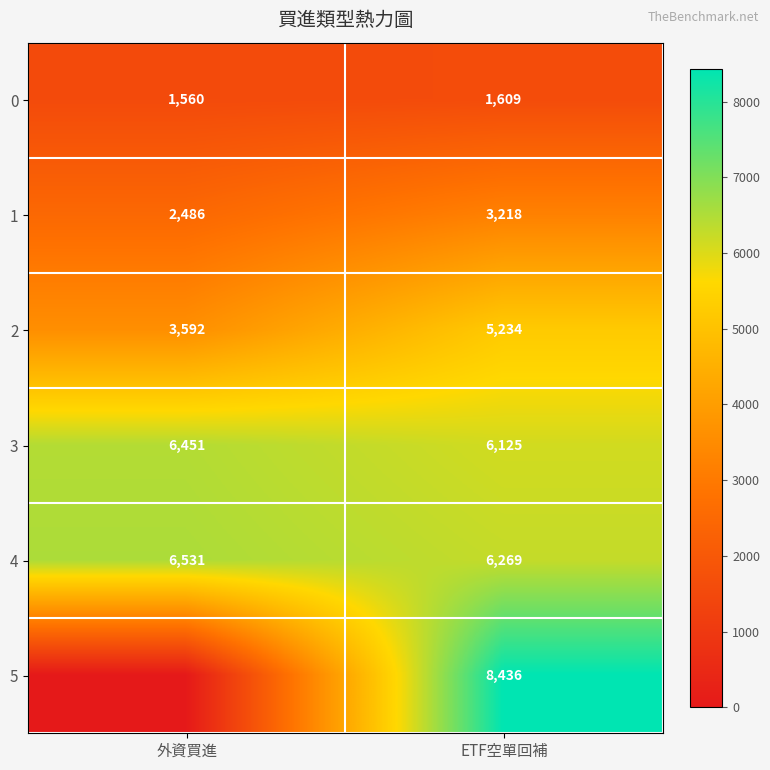

What is the difference between the maximum and minimum values in the 3 series?

326